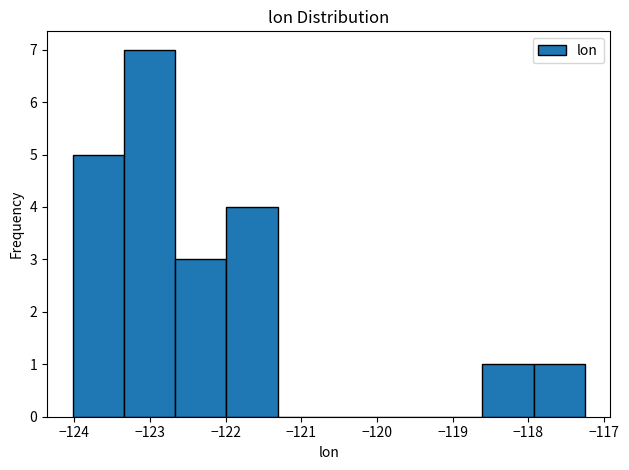

Reading left to right, transcribe this chart: for each bar, give the range it covers on the x-axis and its height. Neither the bar edges nor the heights are printed on the chart, so give them approximately, as read against the axes.

-124.0 to -123.3: 5
-123.3 to -122.7: 7
-122.7 to -122.0: 3
-122.0 to -121.3: 4
-121.3 to -120.6: 0
-120.6 to -120.0: 0
-120.0 to -119.3: 0
-119.3 to -118.6: 0
-118.6 to -117.9: 1
-117.9 to -117.2: 1